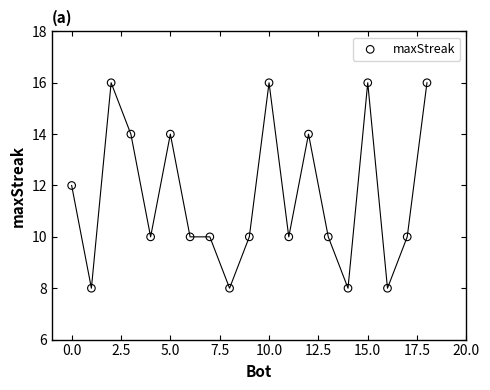

What is the range of X values (max minus min)?

18